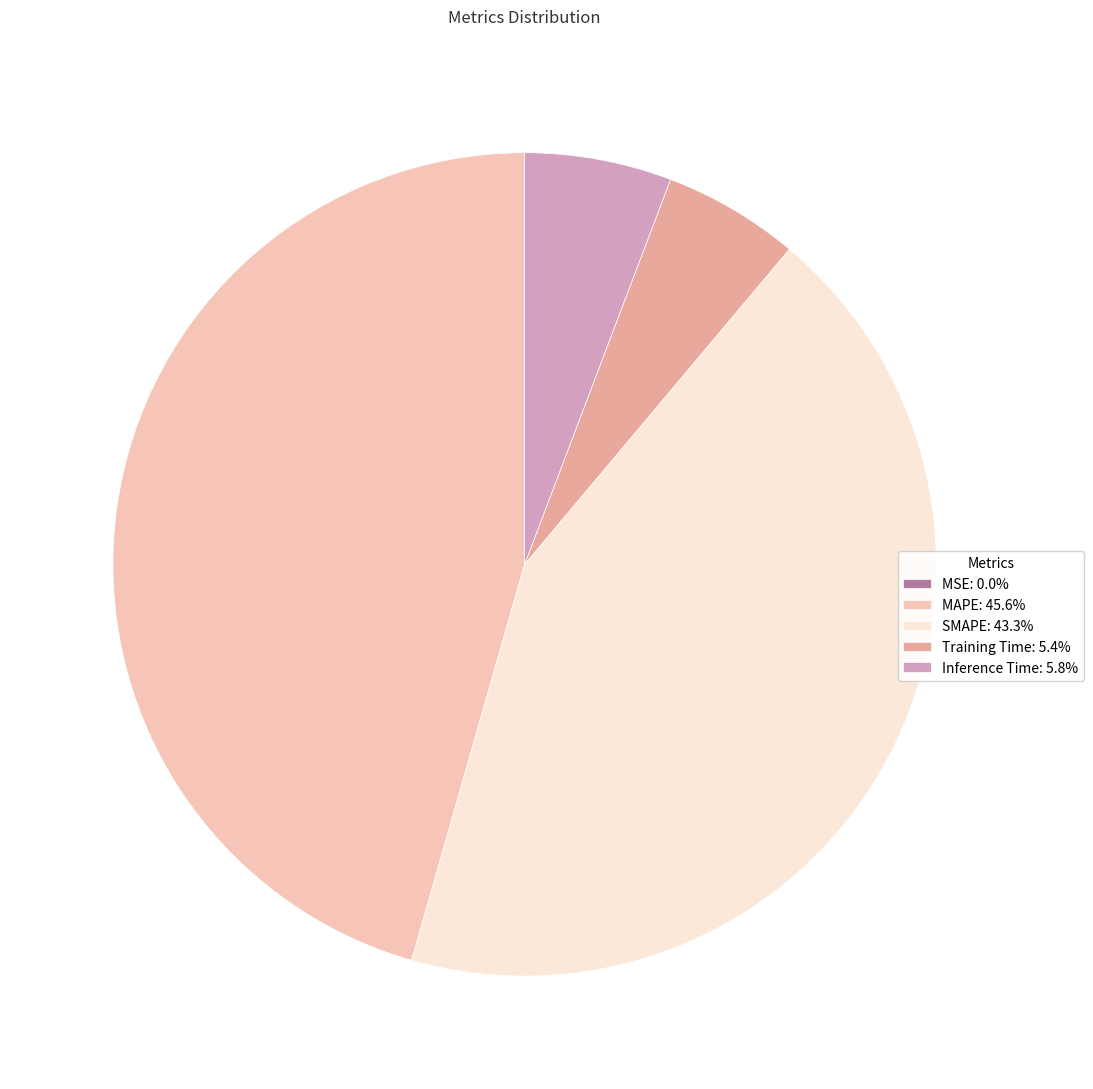

What is the ratio of the value at SMAPE: 43.3% to the value at Inference Time: 5.8%?

7.5